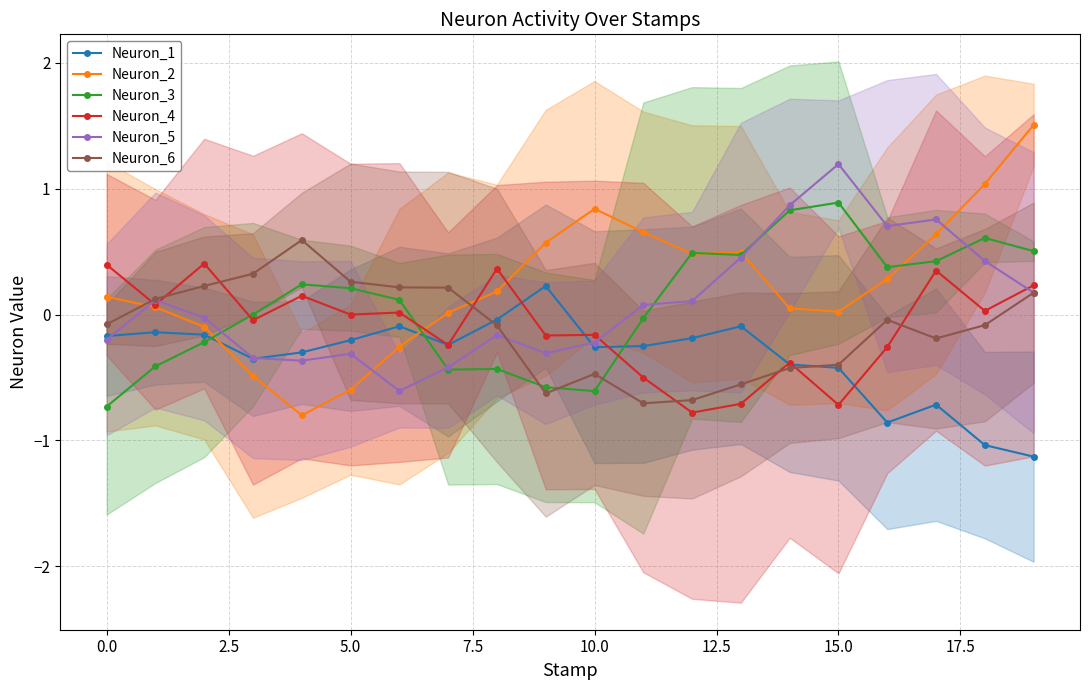

The value of Neuron_6 at 10.0 is -0.2. True or false?

False